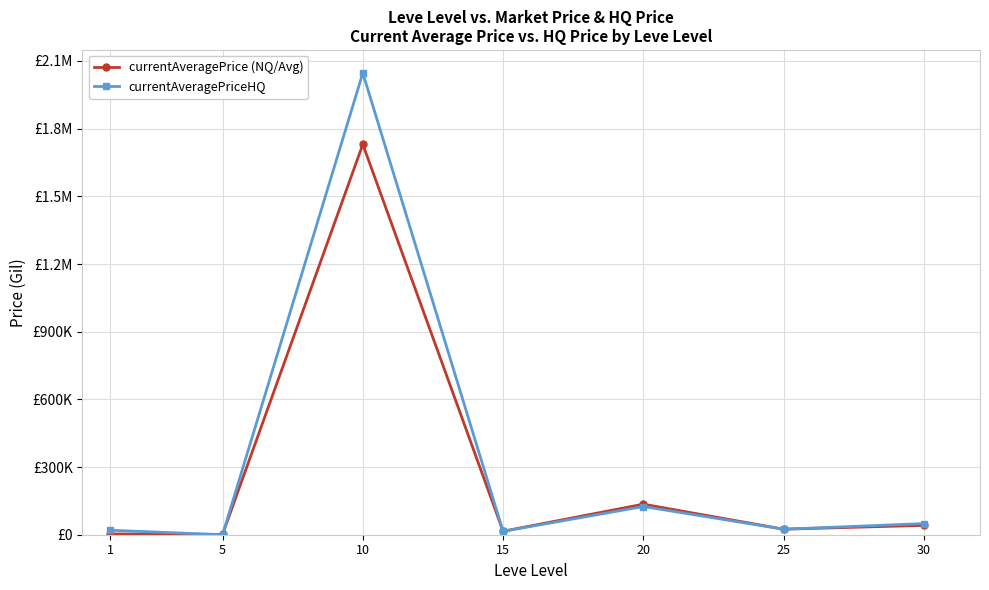

Is the value of currentAveragePriceHQ at 10 greater than the value of currentAveragePrice (NQ/Avg) at 5?

Yes